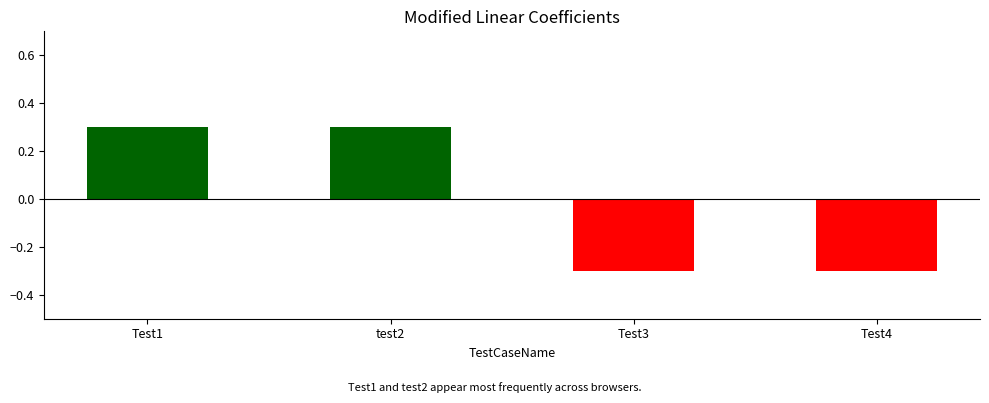

What position from the right is Test1?

4